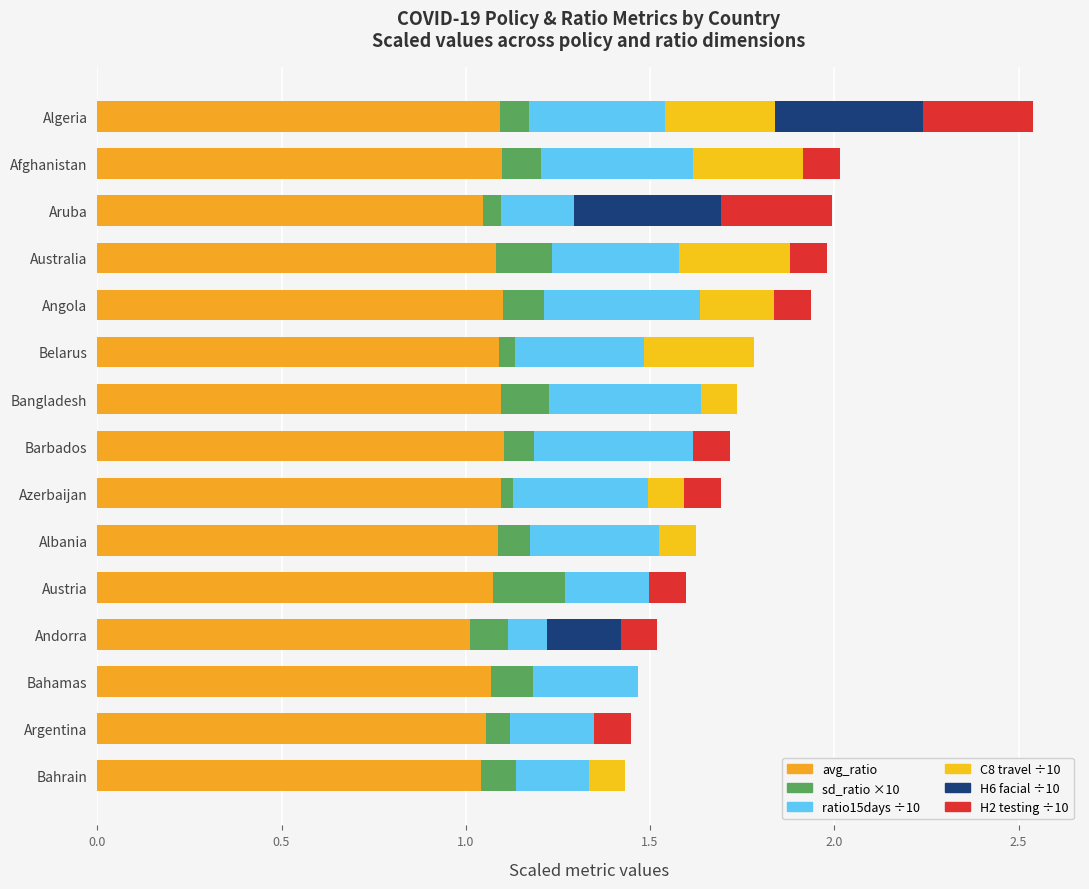

Reading right to left, extract all data points from this chart.

avg_ratio: 1.1	1.1	1.0	1.1	1.1	1.1	1.1	1.1	1.1	1.1	1.1	1.0	1.1	1.1	1.0
sd_ratio ×10: 0.1	0.1	0.0	0.2	0.1	0.0	0.1	0.1	0.0	0.1	0.2	0.1	0.1	0.1	0.1
ratio15days ÷10: 0.4	0.4	0.2	0.3	0.4	0.3	0.4	0.4	0.4	0.4	0.2	0.1	0.3	0.2	0.2
C8 travel ÷10: 0.3	0.3	0.0	0.3	0.2	0.3	0.1	0.0	0.1	0.1	0.0	0.0	0.0	0.0	0.1
H6 facial ÷10: 0.4	0.0	0.4	0.0	0.0	0.0	0.0	0.0	0.0	0.0	0.0	0.2	0.0	0.0	0.0
H2 testing ÷10: 0.3	0.1	0.3	0.1	0.1	0.0	0.0	0.1	0.1	0.0	0.1	0.1	0.0	0.1	0.0